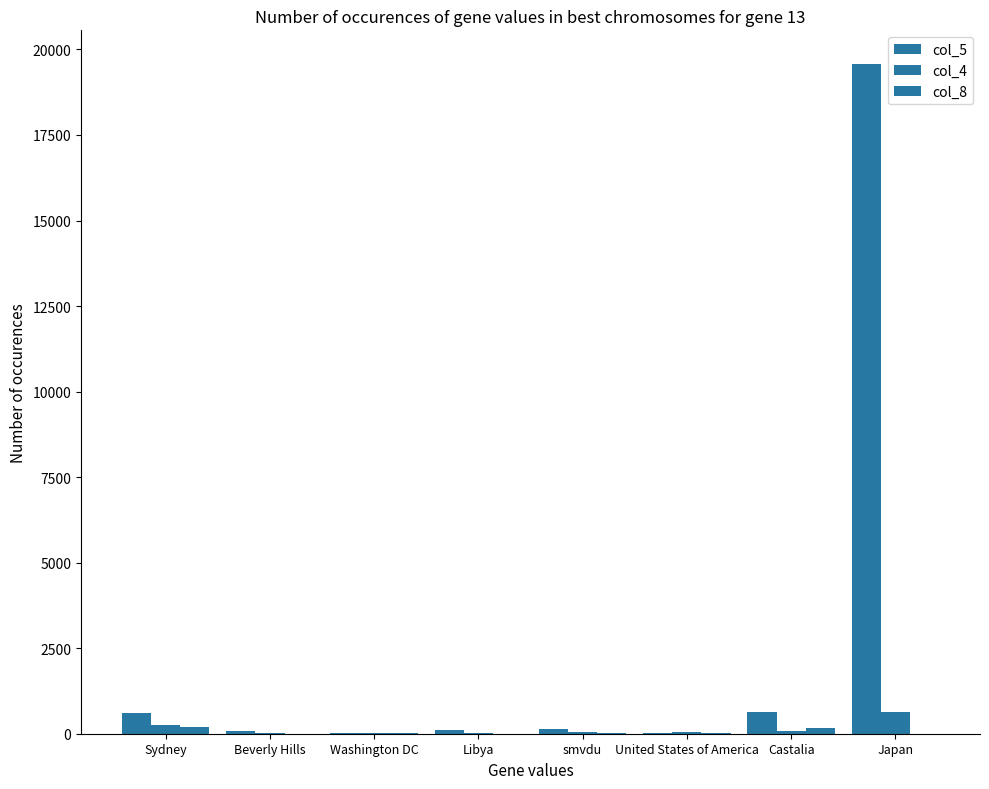

How many groups of bars are there?

8